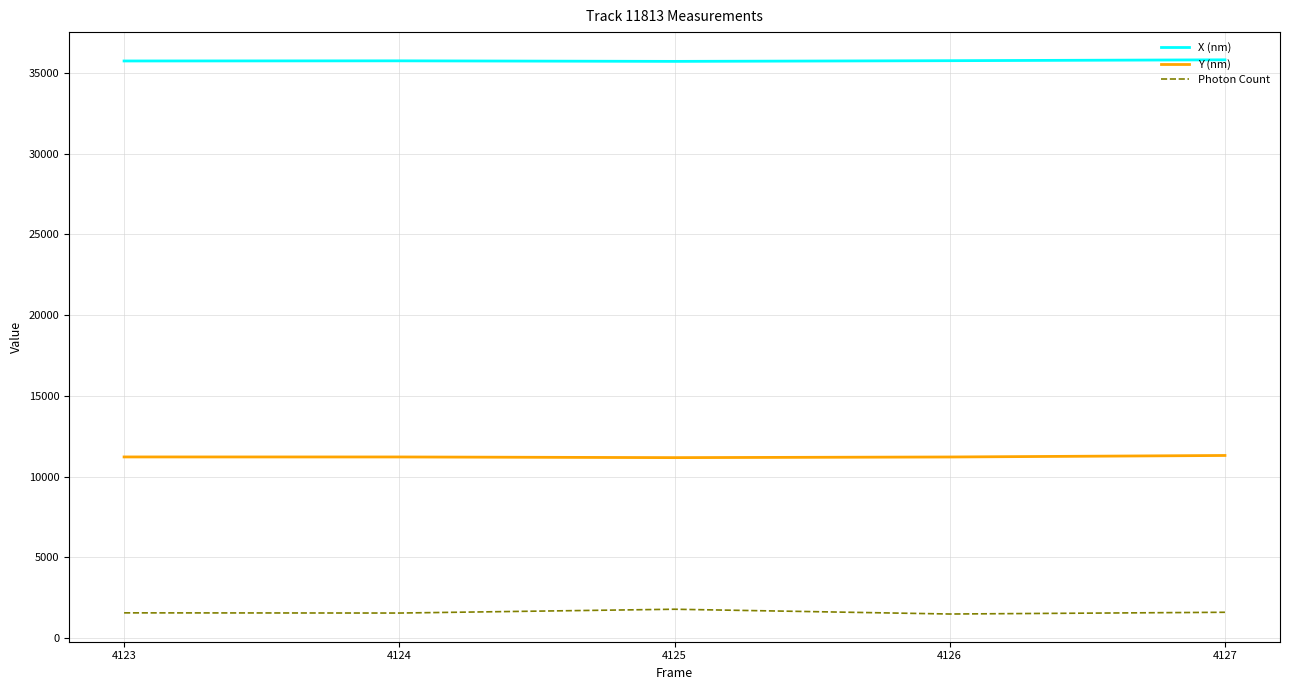

At how many categories does at least one series exceed 11365?

5